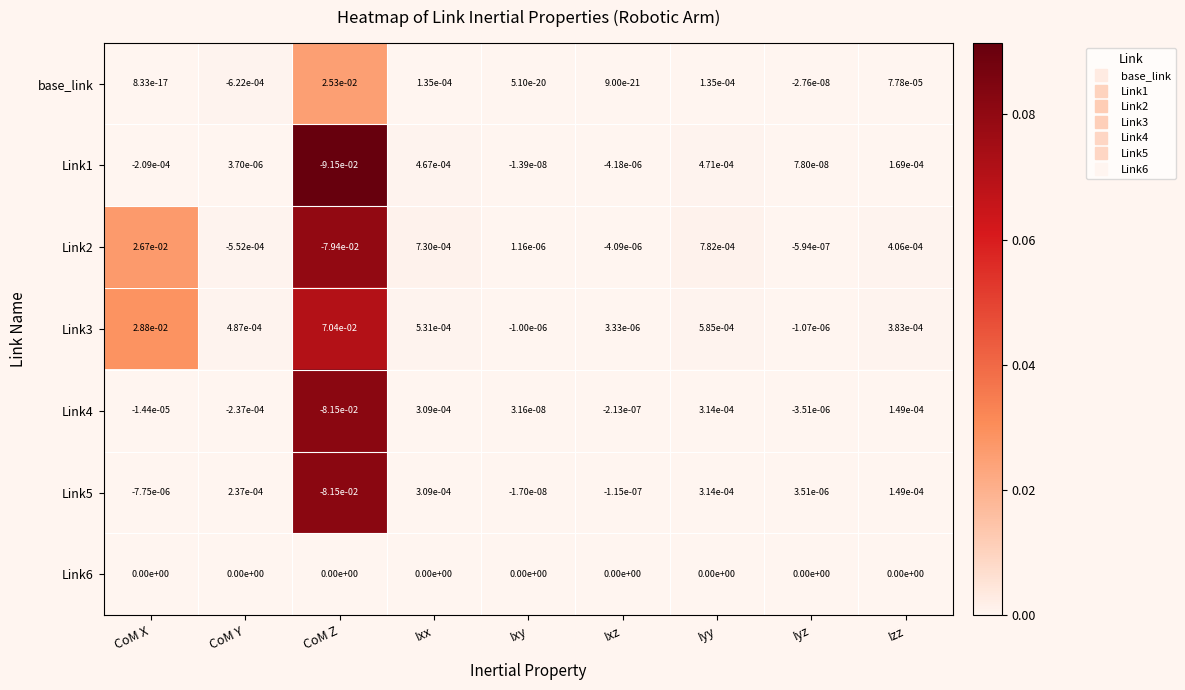

Rank the categories by Link1 value from highest to lowest.

Iyy, Ixx, Izz, CoM Y, Iyz, Ixy, Ixz, CoM X, CoM Z